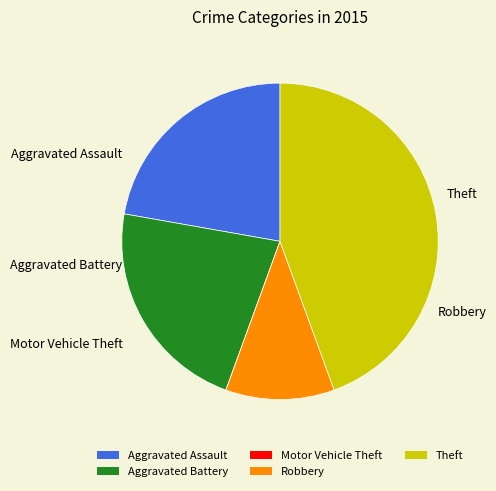

Which category has the biggest portion of the pie?

Theft